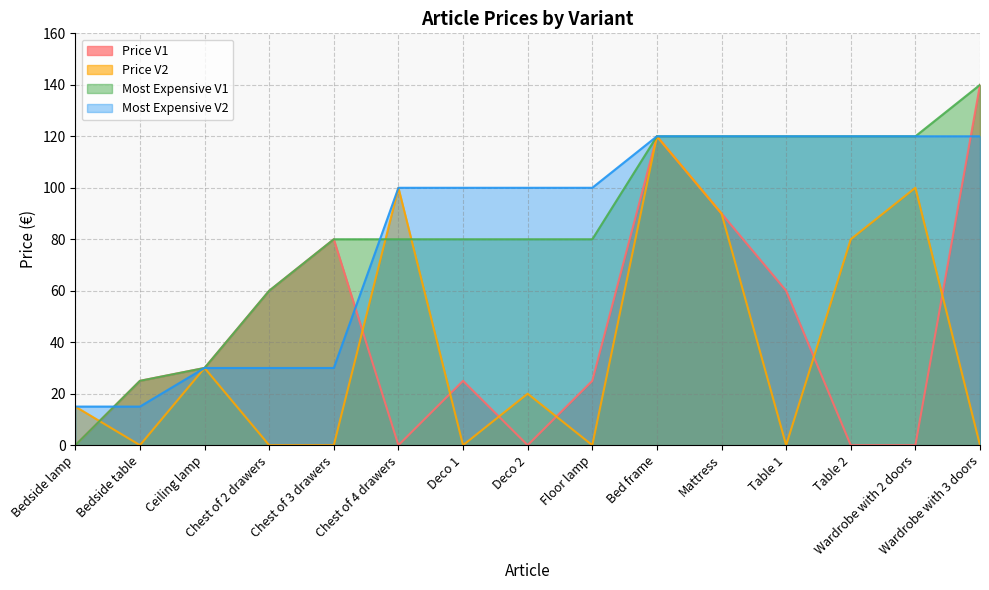

Is it true that Price V2 equals 5 at Bedside lamp?

False